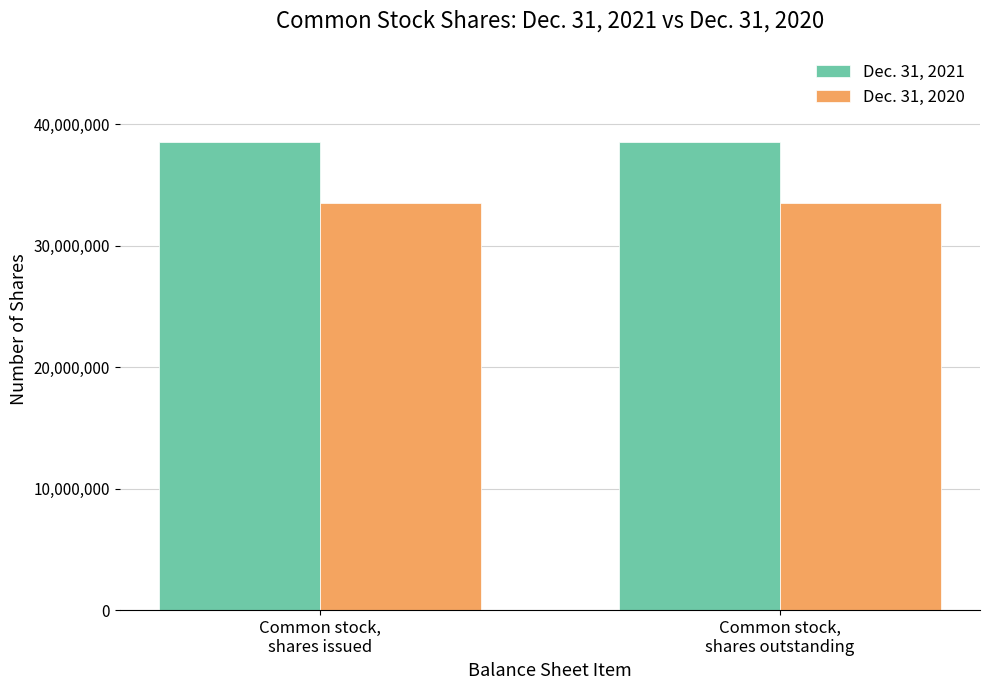

Which series has the largest total across all categories?

Dec. 31, 2021